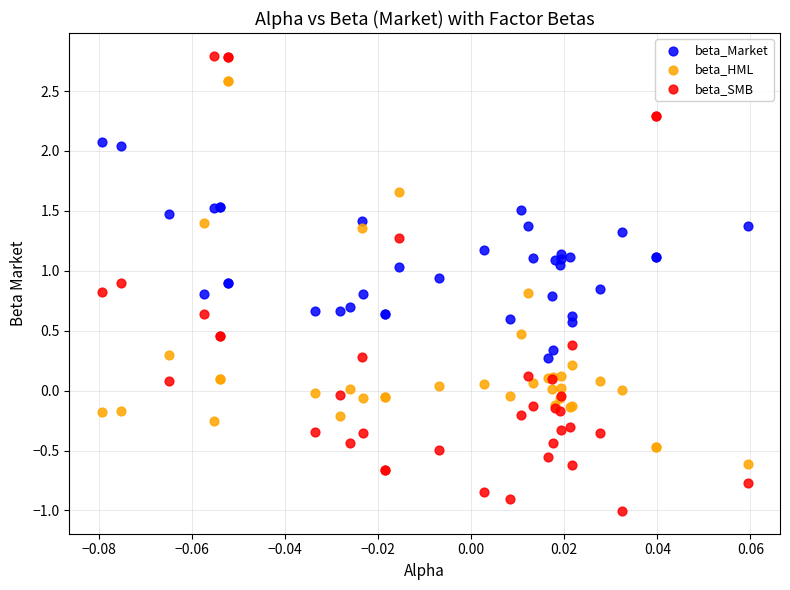

Which series has the widest spread of Y values?

beta_SMB